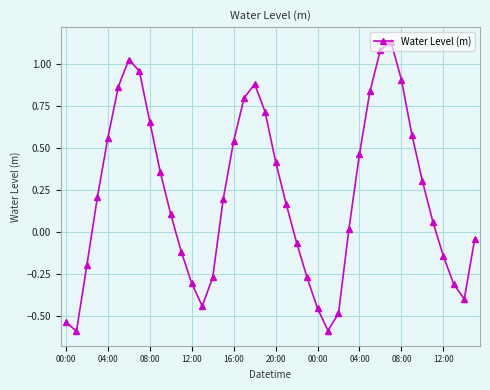

How many points are lower than both their immediate neighbors (excluding endpoints)?

4